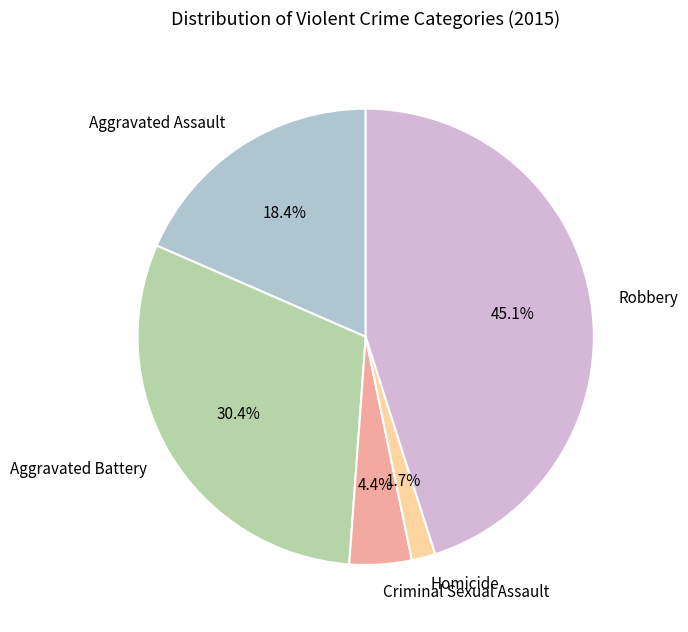

Is there a majority slice in this chart?

No